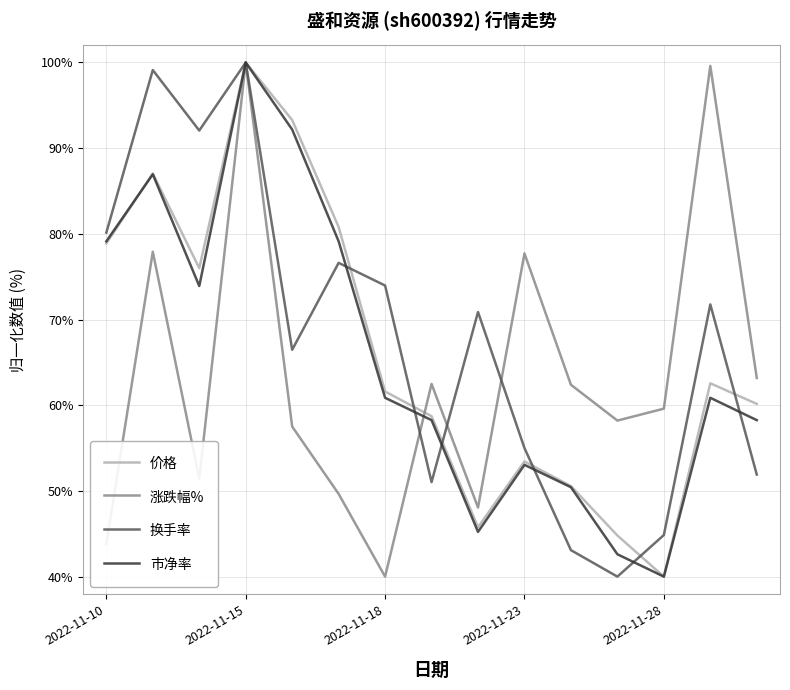

What is the greatest value displayed?

100.0